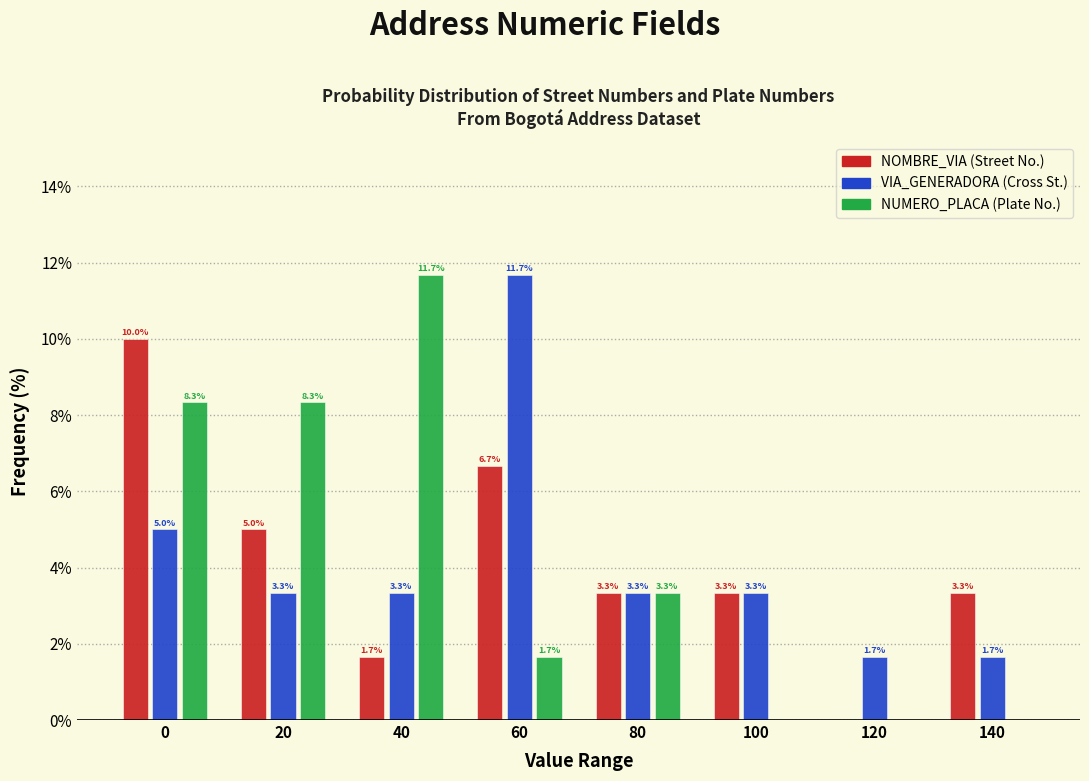

Reading left to right, what are all the values shown in this chart?

NOMBRE_VIA (Street No.): 0=10.0	20=5.0	40=1.7	60=6.7	80=3.3	100=3.3	120=0.0	140=3.3
VIA_GENERADORA (Cross St.): 0=5.0	20=3.3	40=3.3	60=11.7	80=3.3	100=3.3	120=1.7	140=1.7
NUMERO_PLACA (Plate No.): 0=8.3	20=8.3	40=11.7	60=1.7	80=3.3	100=0.0	120=0.0	140=0.0